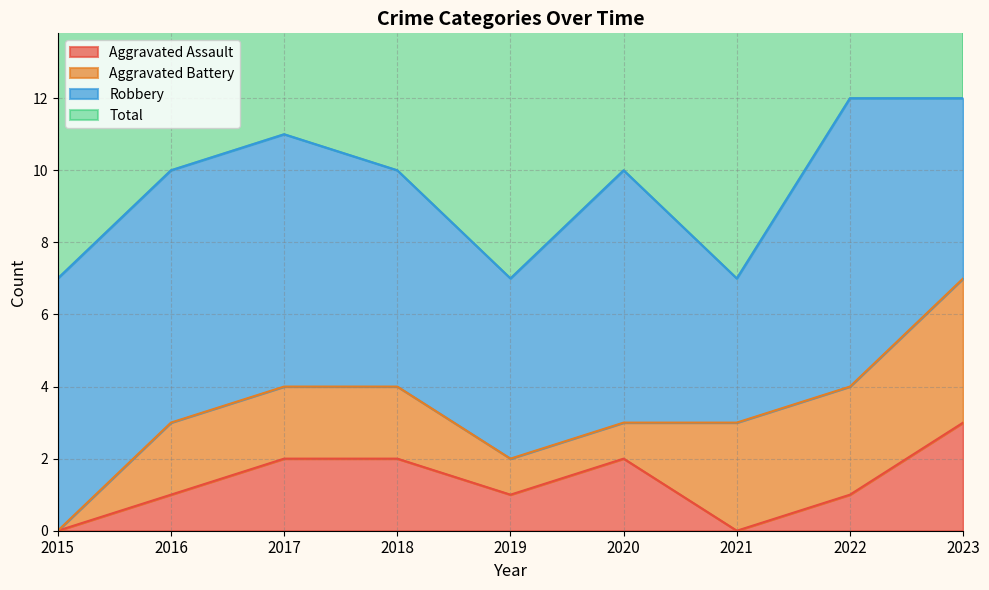

The Total series shows 14 at 2016. True or false?

False